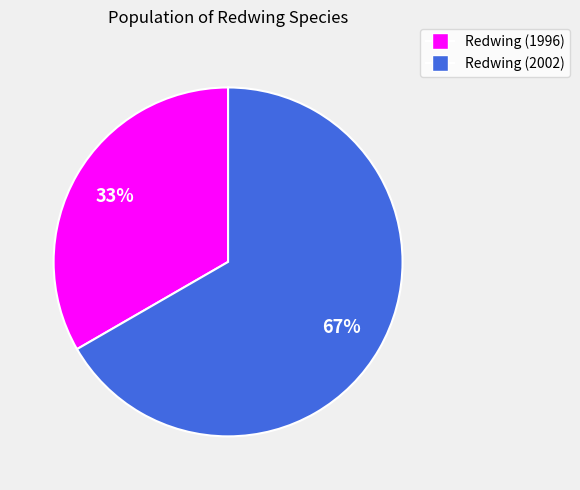

To the nearest percent, what is the average slice percentage?

50%